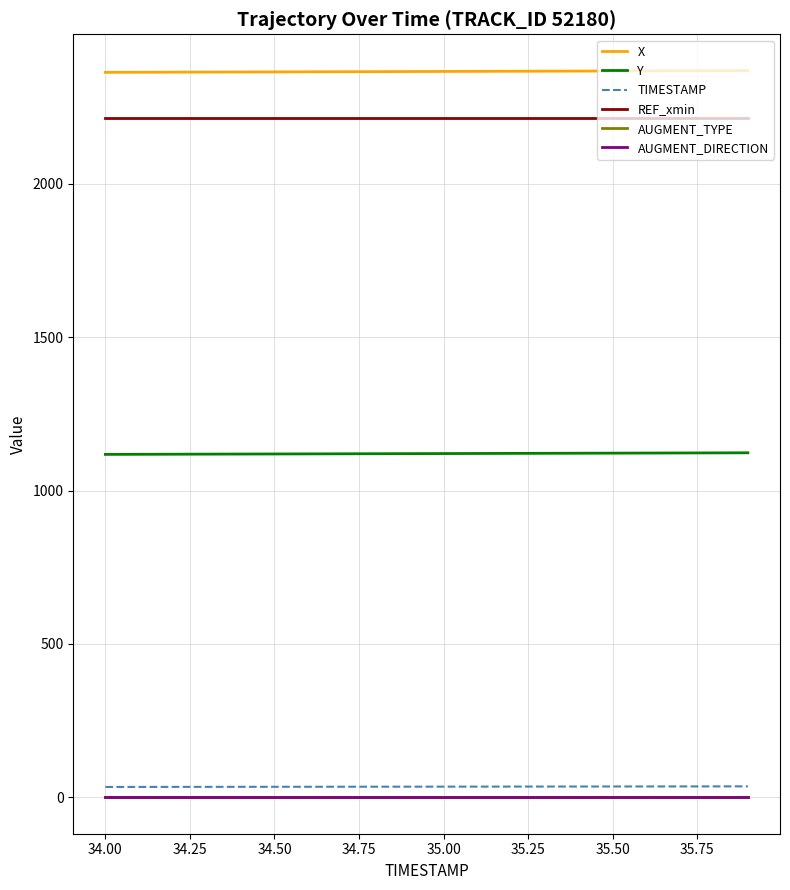

True or false: REF_xmin and AUGMENT_TYPE cross at least once.

False